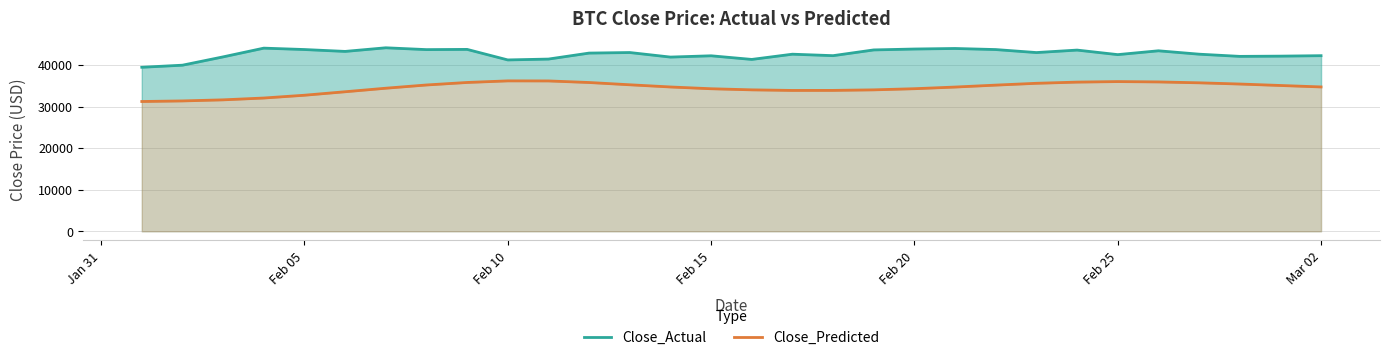

How many data points in Close_Predicted are above 34742?

15